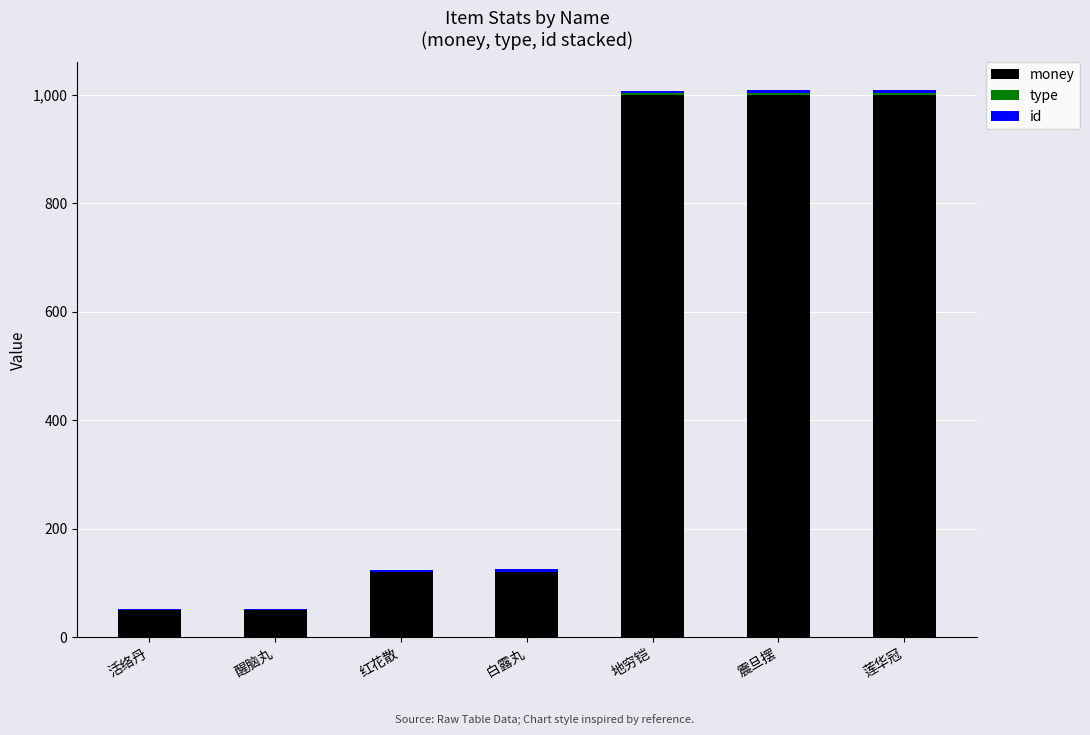

What is the sum of all money values?

3340